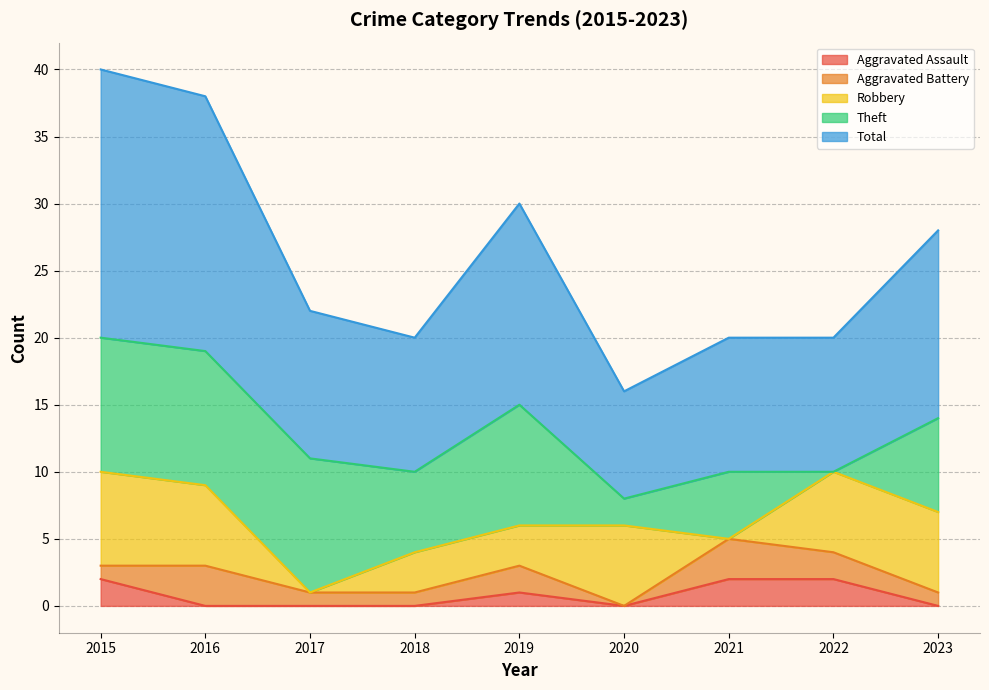

Which series changed the most between 2016 and 2021?

Total